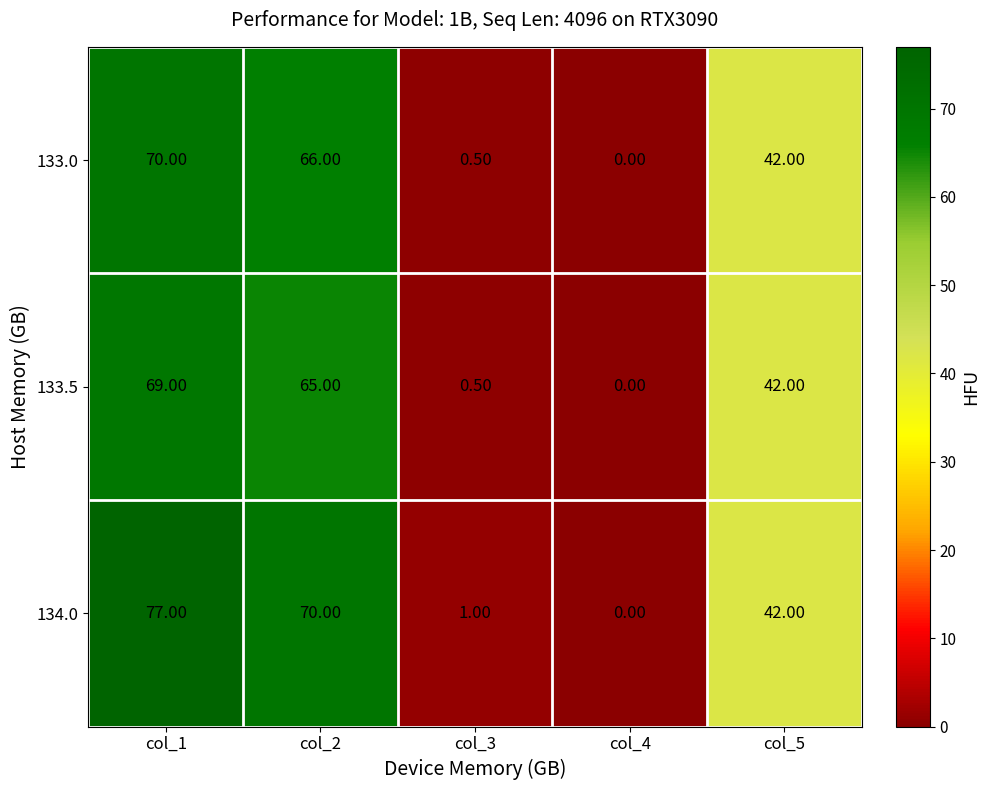

At which category is the sum across all series the highest?

col_1